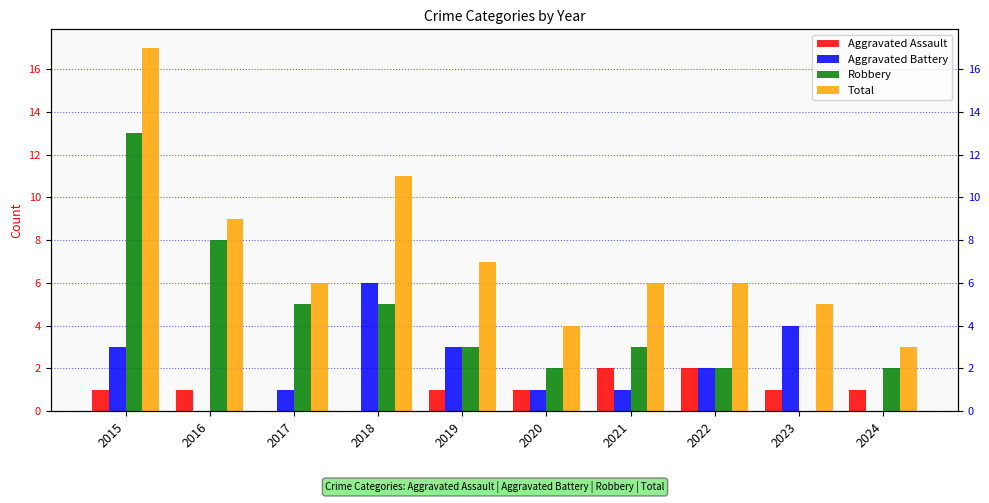

How many series are shown in this chart?

4